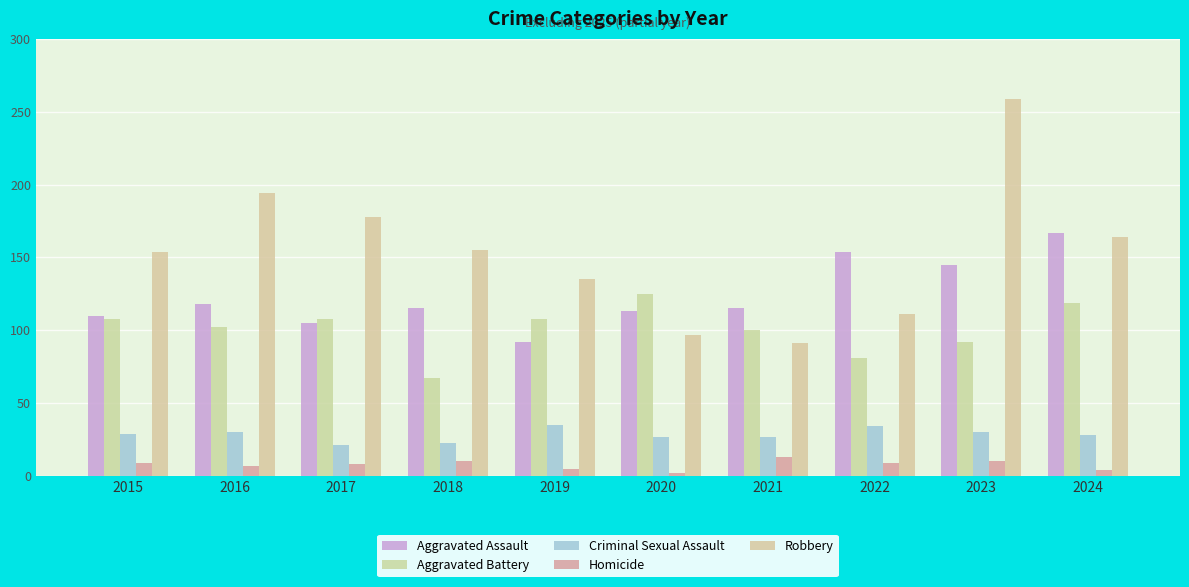

At which label does Aggravated Battery first exceed 108?

2020